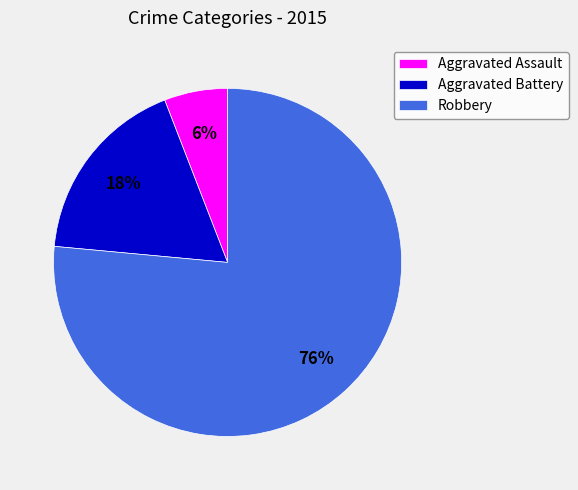

How many segments does this pie chart have?

3